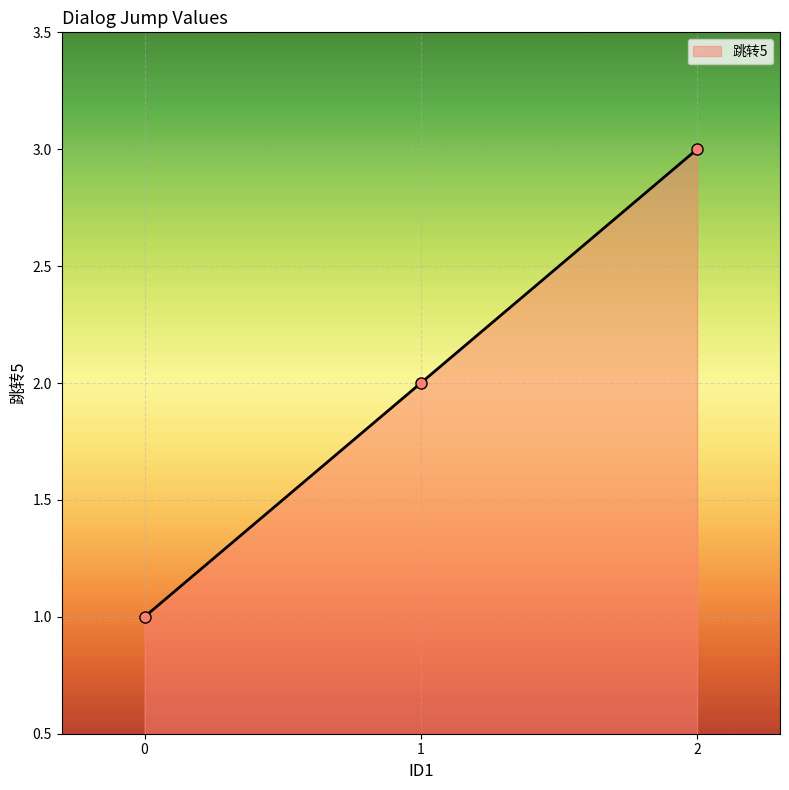

Reading right to left, extract all data points from this chart.

2=3	1=2	0=1